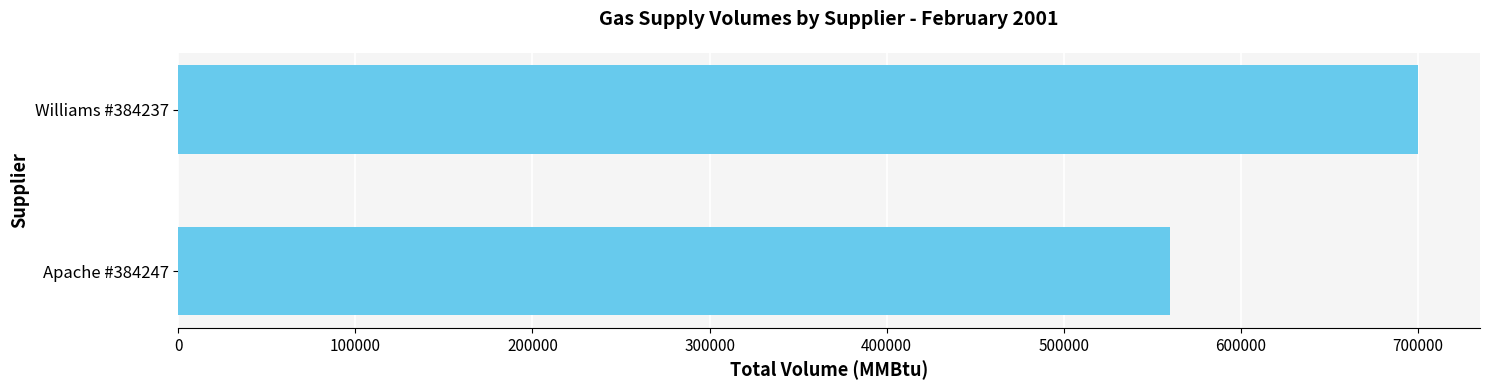

Reading top to bottom, extract all data points from this chart.

700000	560000